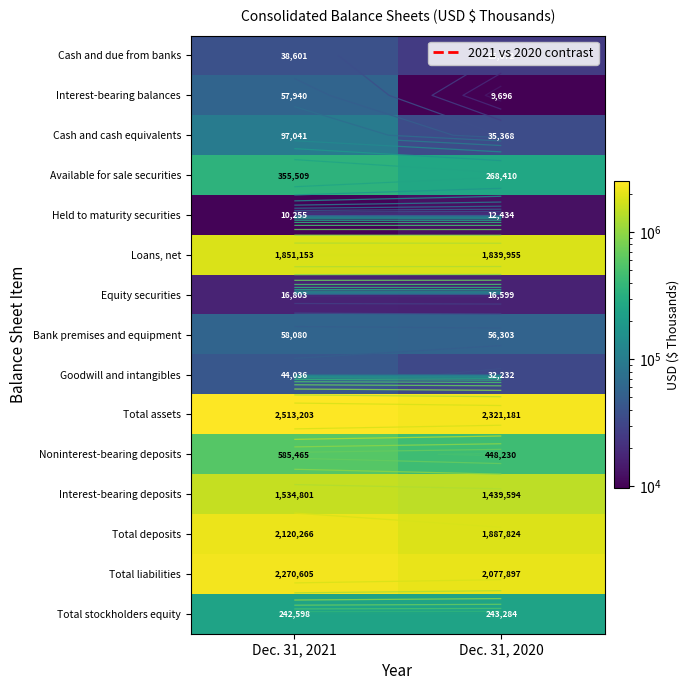

What is the maximum value shown in the chart?

2513203